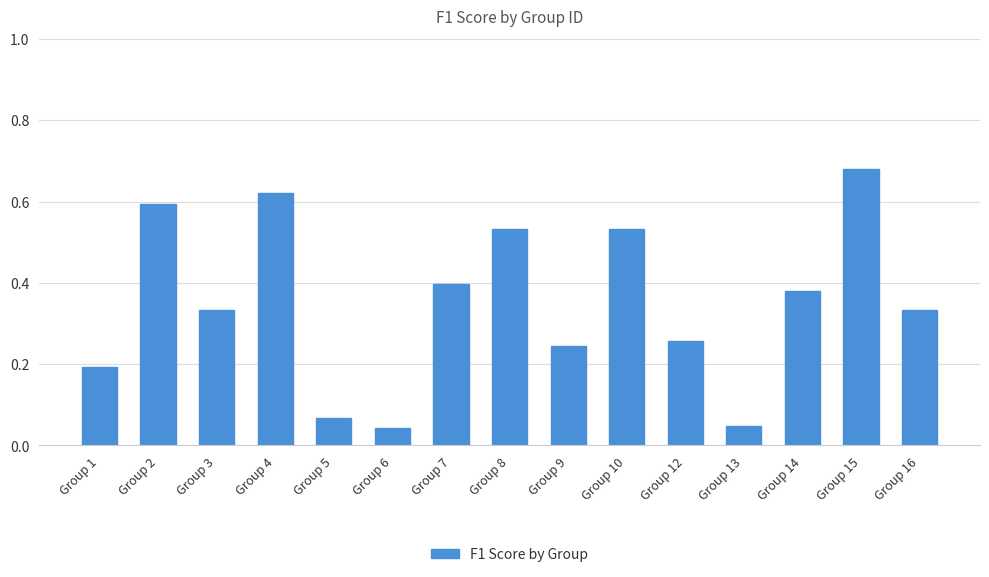

Are the bars grouped side by side (vs. stacked)?

No